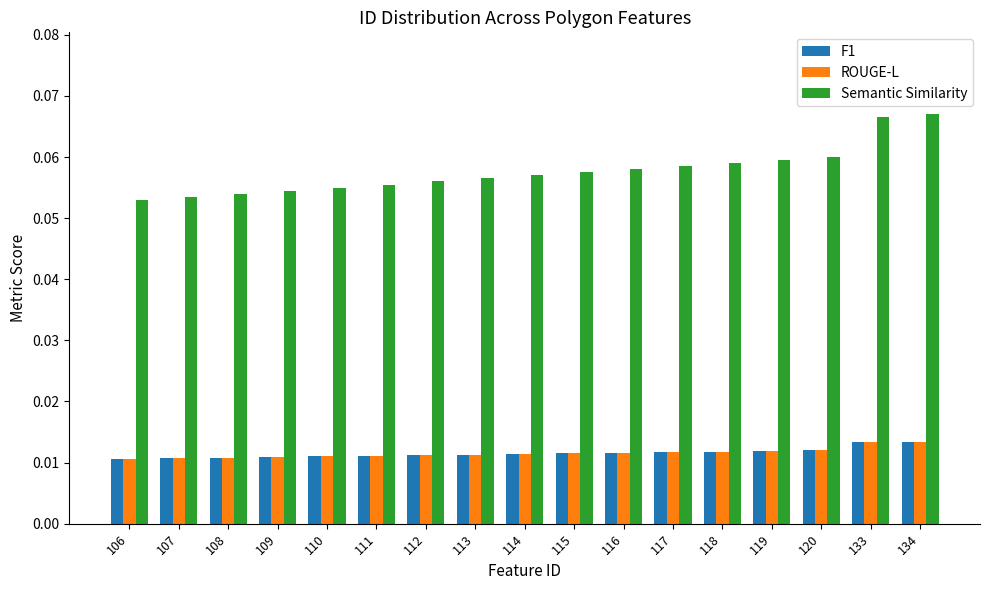

Count the Semantic Similarity values in the range 0 to 1.

17